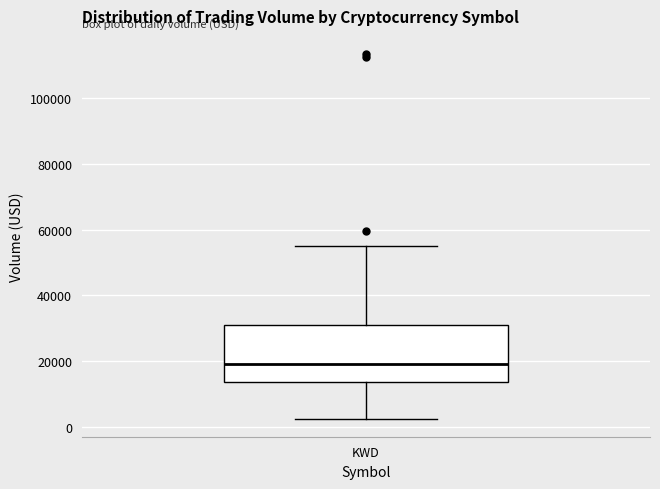

Read this box plot against the y-axis: the position of the median line, the range covered by the box, and the ends of both whiskers. The values are not printed on the chart, so give them approximately, as read against the axis.

median 20000, box 14000 to 30000, whiskers 2000 to 54000